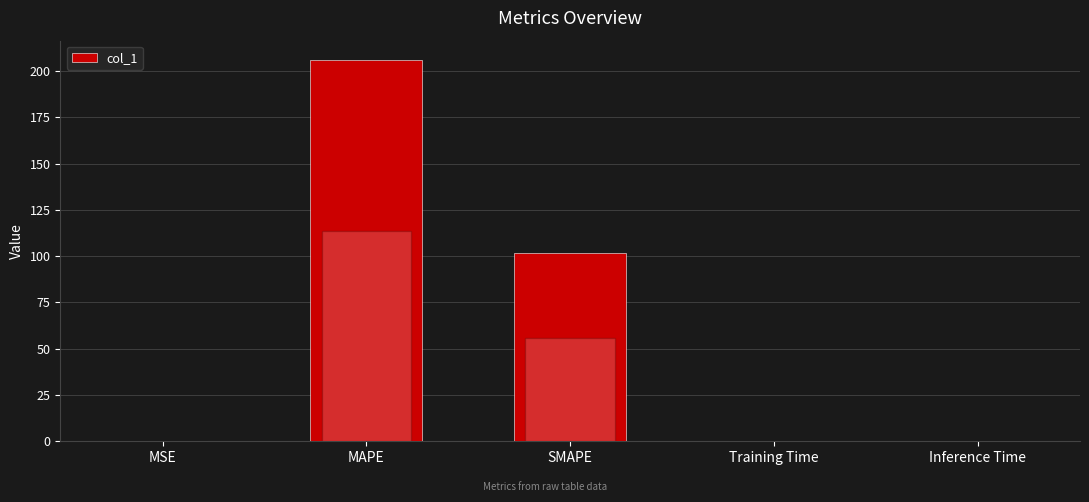

What is the change in value from MAPE to Training Time?

-206.0